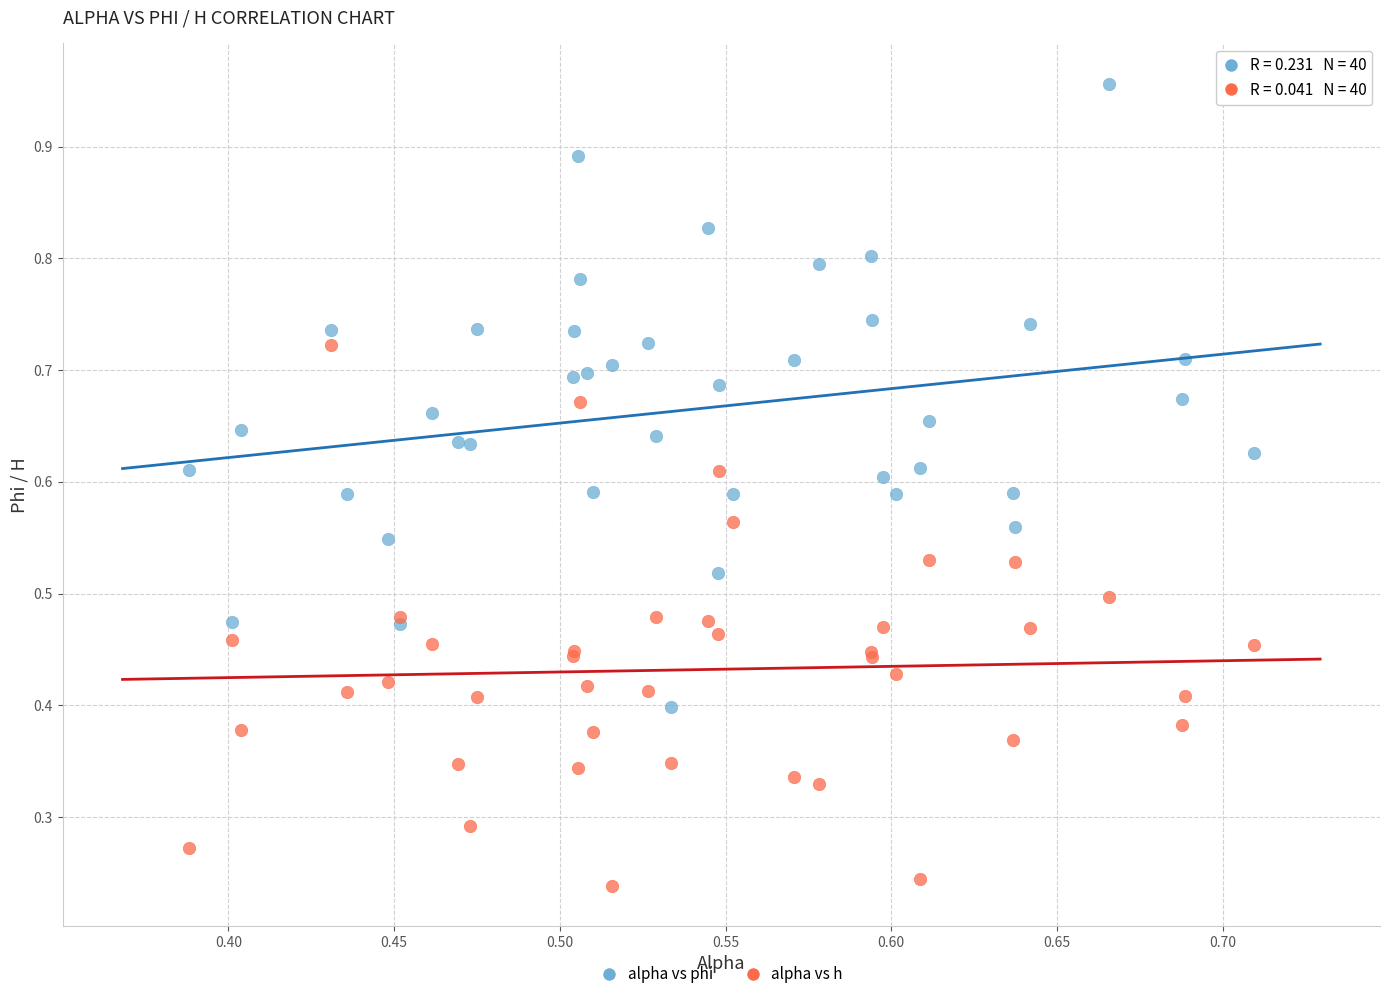

Which series reaches the maximum Y coordinate?

alpha vs phi